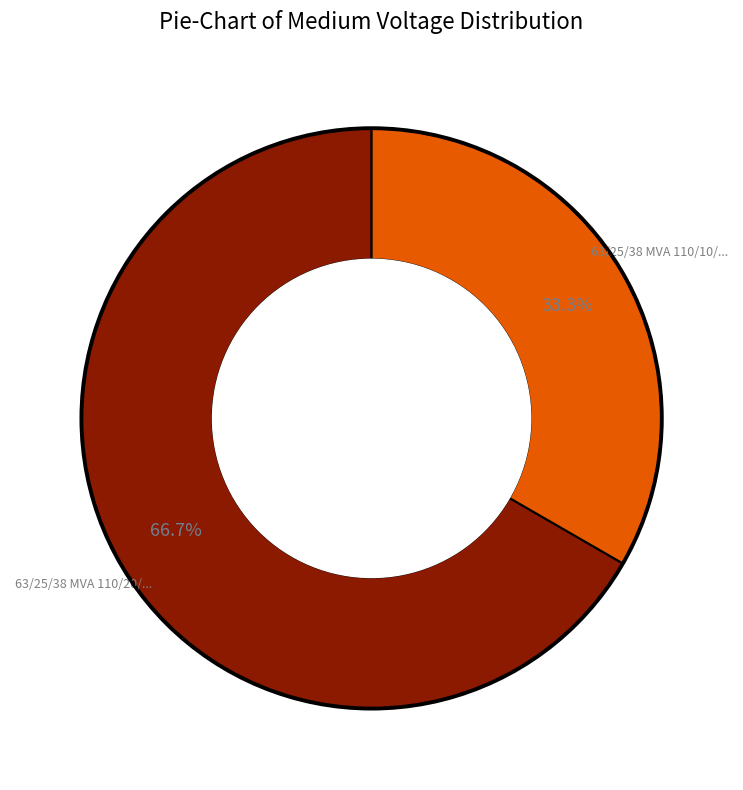

Does any single category account for the majority?

Yes